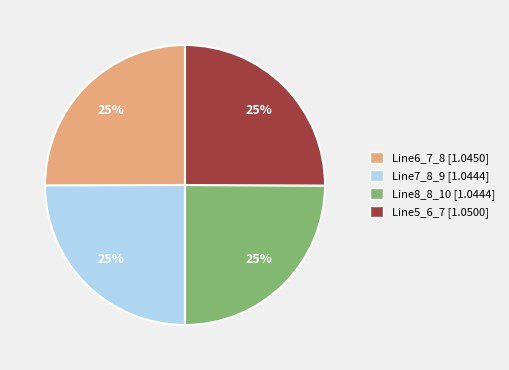

Is it true that Line8_8_10 is 25% of the pie?

True